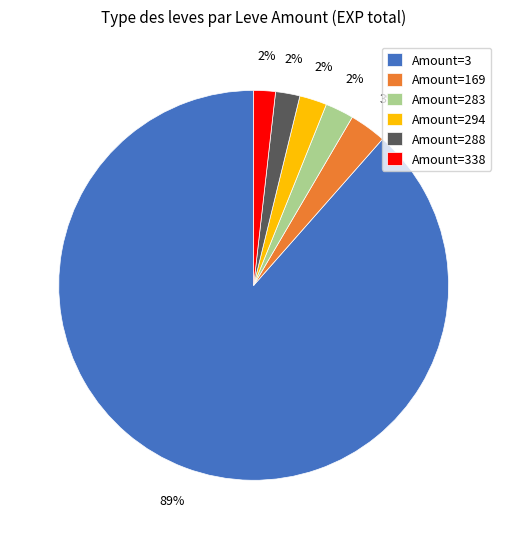

What is the majority slice?

Amount=3